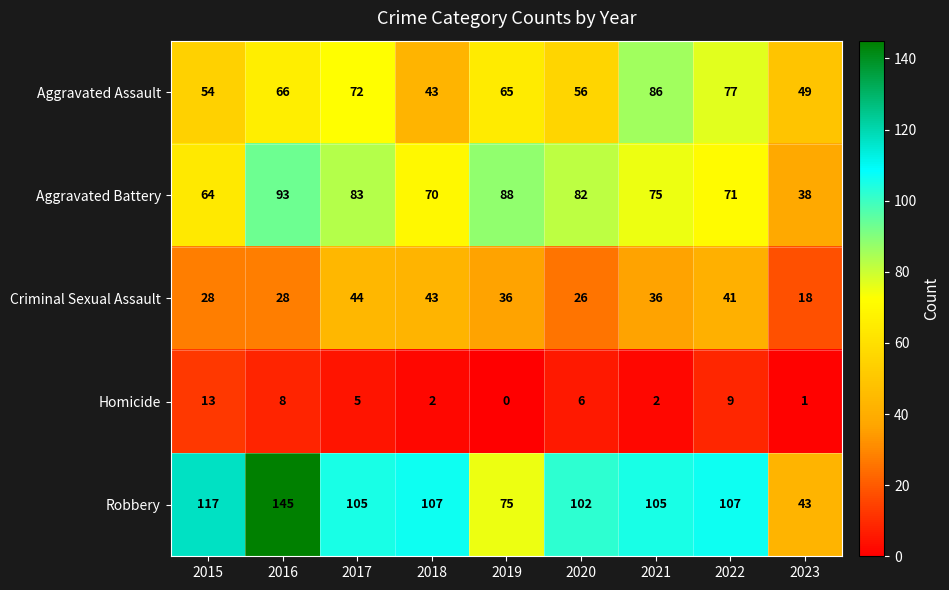

The value of Aggravated Assault at 2017 is 124. True or false?

False